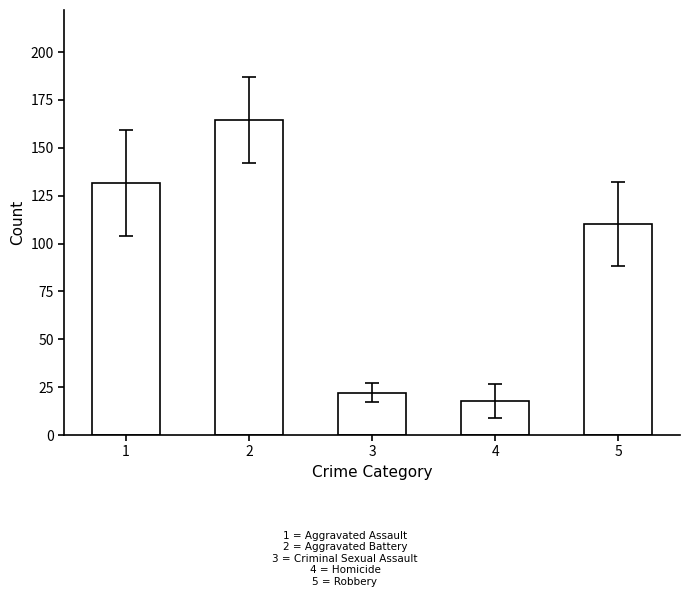

Which category has the highest value across all series?

2